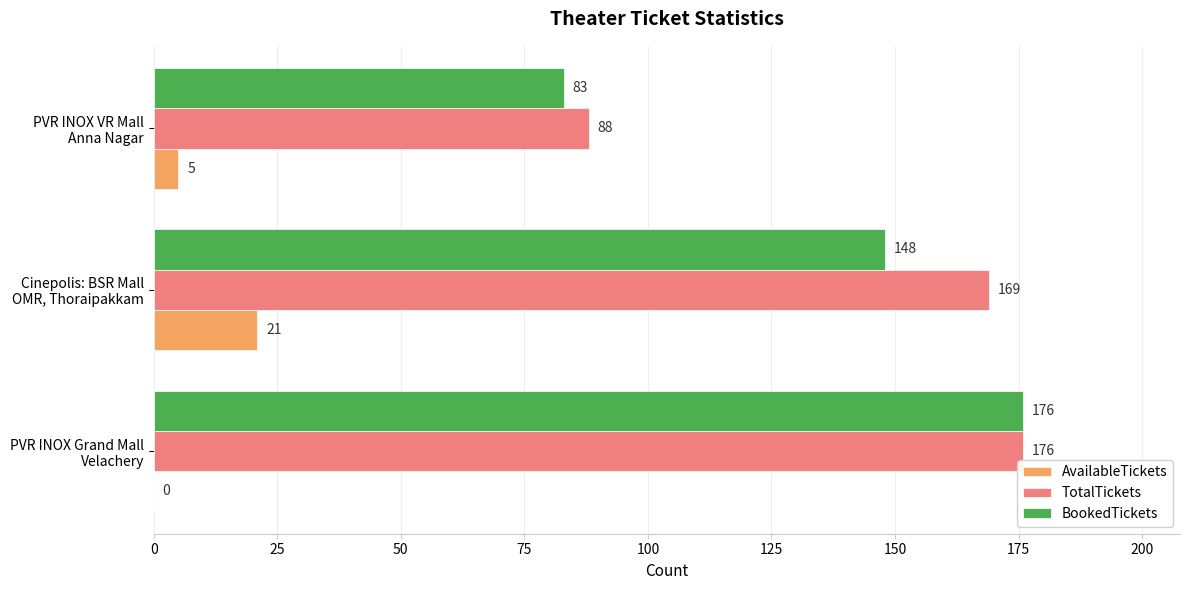

What is the maximum value for TotalTickets?

176